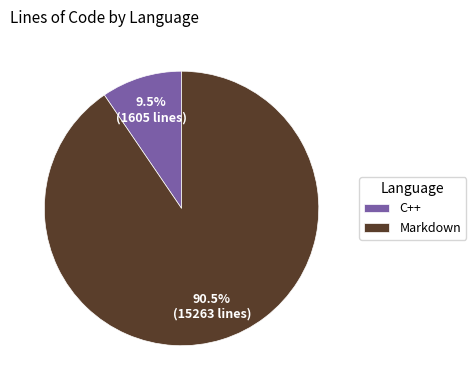

What is the largest slice in the pie chart?

Markdown